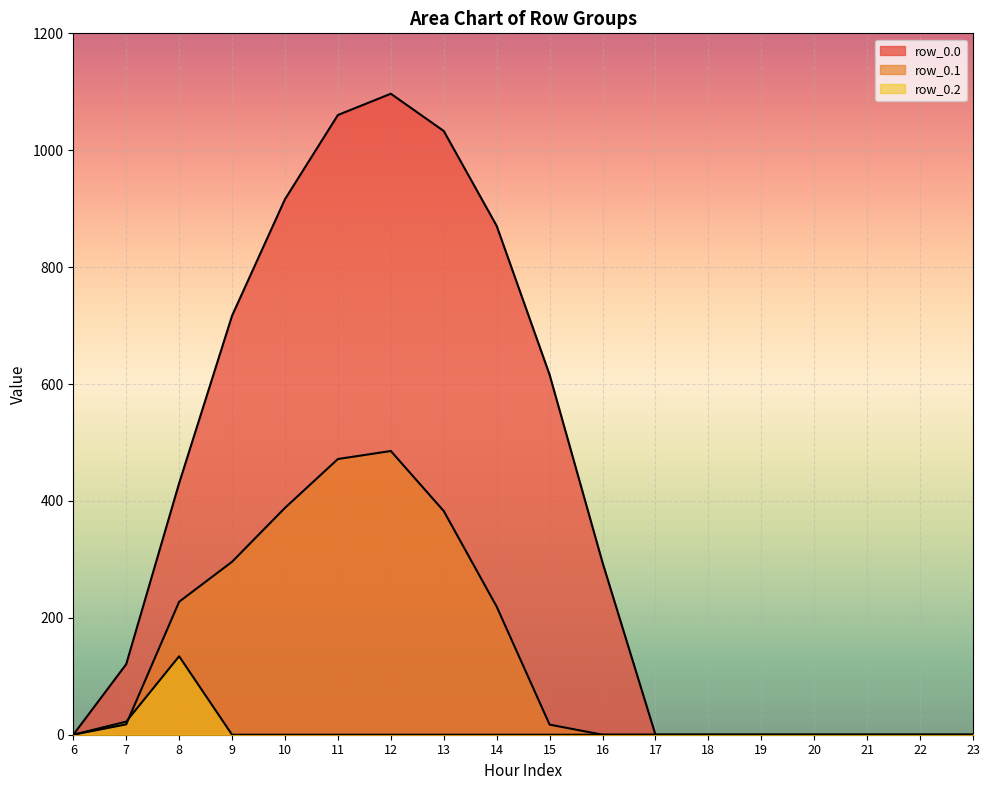

Which series has the largest range (max minus min)?

row_0.0